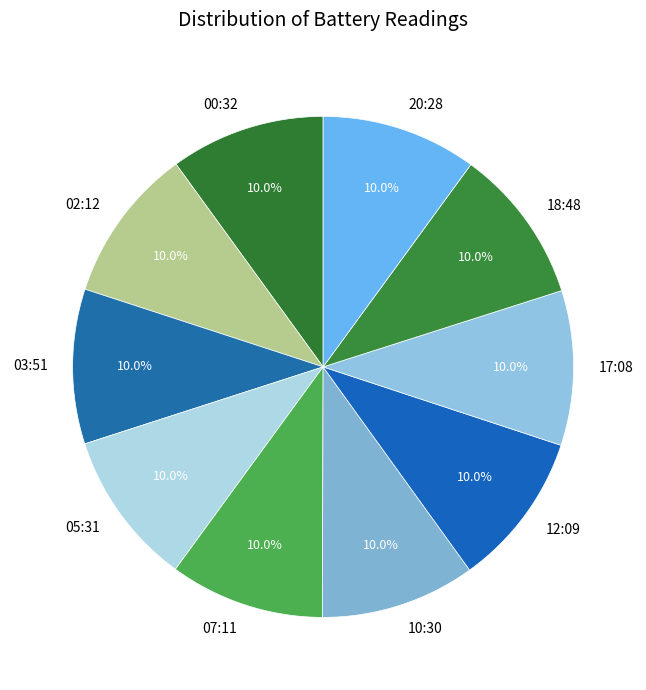

Does any single category account for the majority?

No